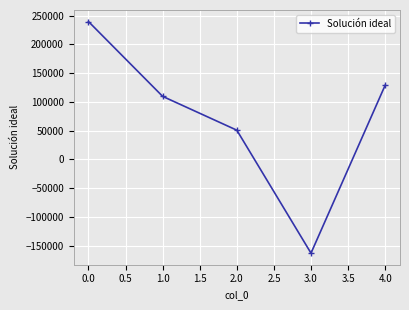

What is the difference between the second highest and minimum values?

292126.5